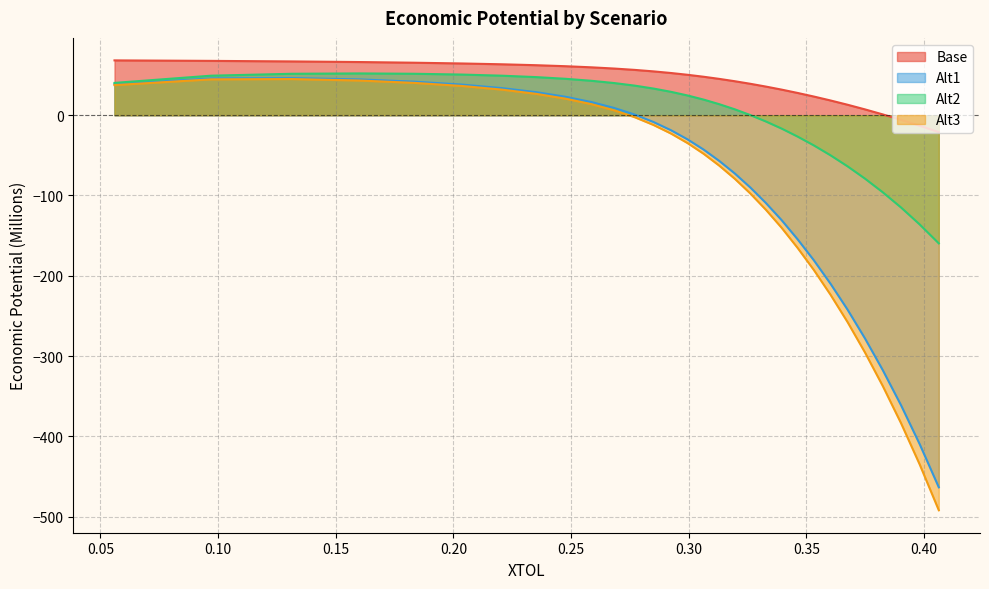

True or false: Alt1 and Base cross at least once.

False